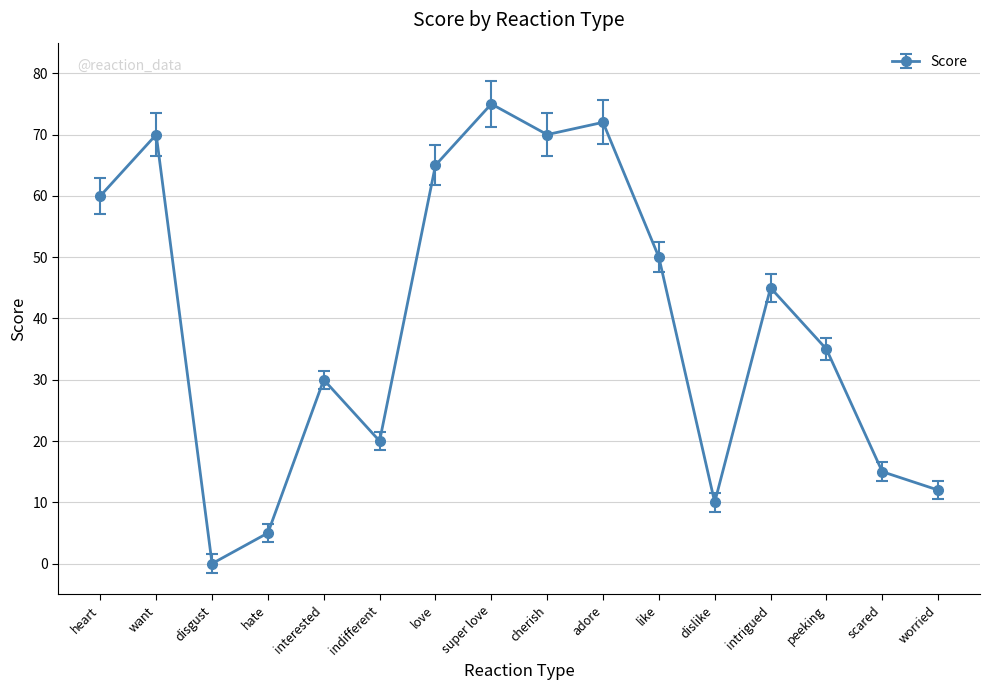

Reading left to right, list all the values displayed in this chart.

60	70	0	5	30	20	65	75	70	72	50	10	45	35	15	12